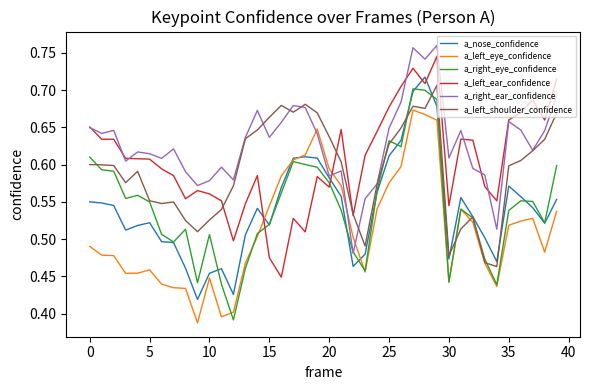

True or false: a_right_ear_confidence and a_left_ear_confidence cross at least once.

True